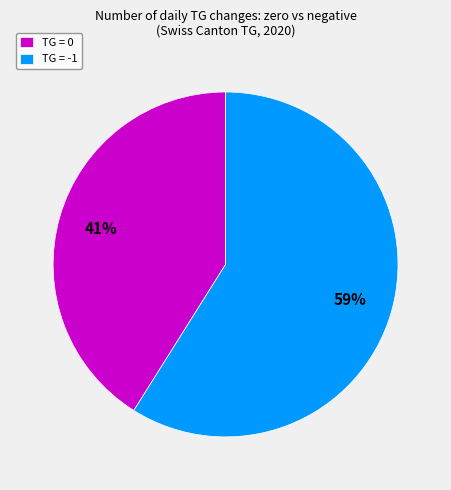

Count the number of slices in the pie.

2